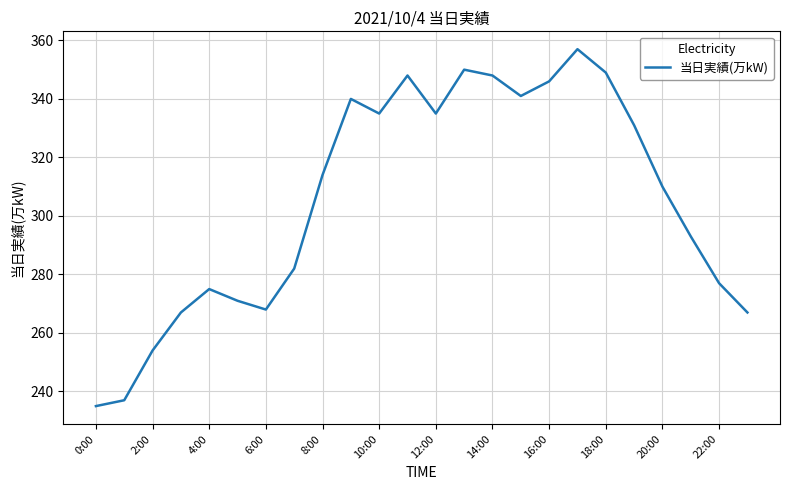

What is the greatest value displayed?

357